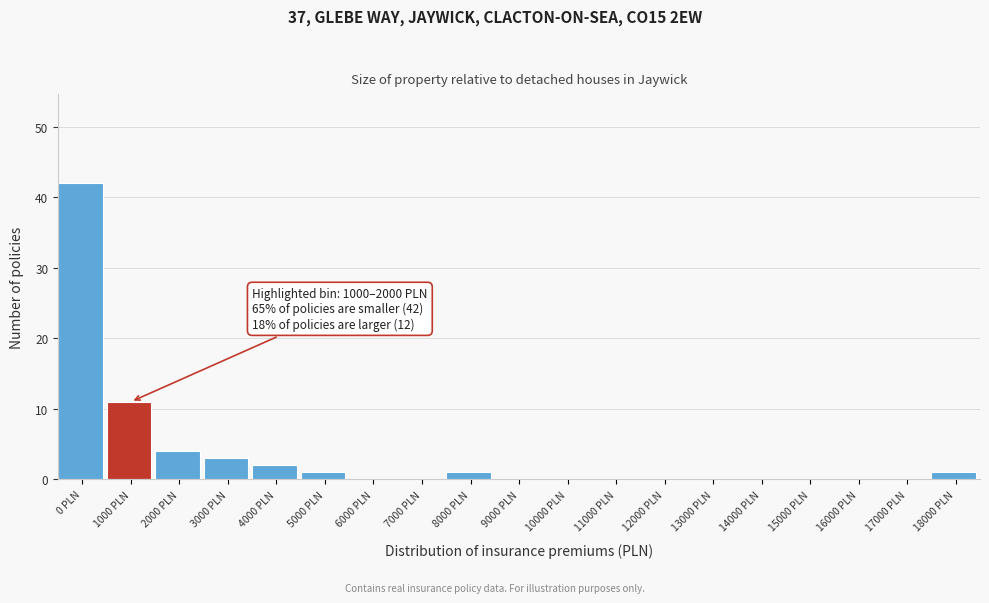

Reading left to right, extract all data points from this chart.

0 PLN=42	1000 PLN=11	2000 PLN=4	3000 PLN=3	4000 PLN=2	5000 PLN=1	6000 PLN=0	7000 PLN=0	8000 PLN=1	9000 PLN=0	10000 PLN=0	11000 PLN=0	12000 PLN=0	13000 PLN=0	14000 PLN=0	15000 PLN=0	16000 PLN=0	17000 PLN=0	18000 PLN=1